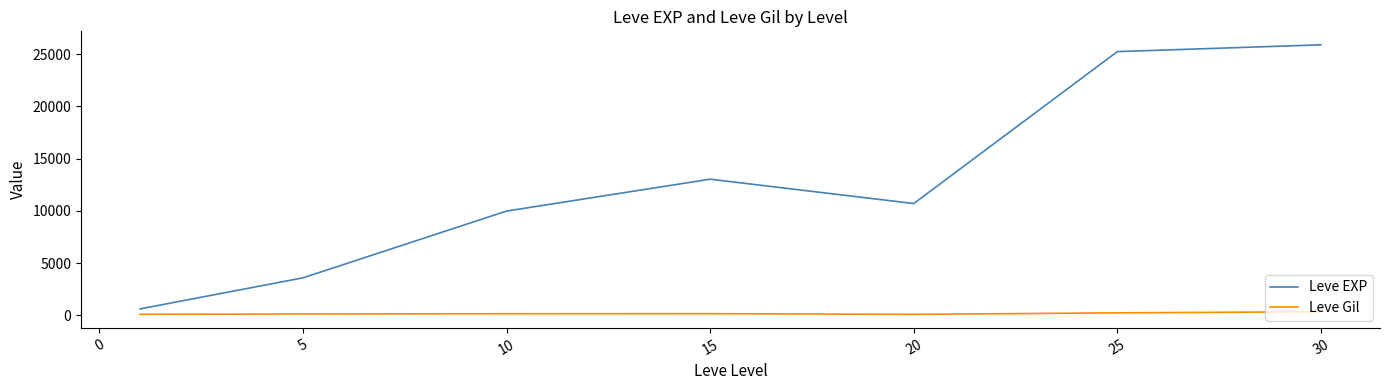

List the series in order of their overall mean, lowest first.

Leve Gil, Leve EXP